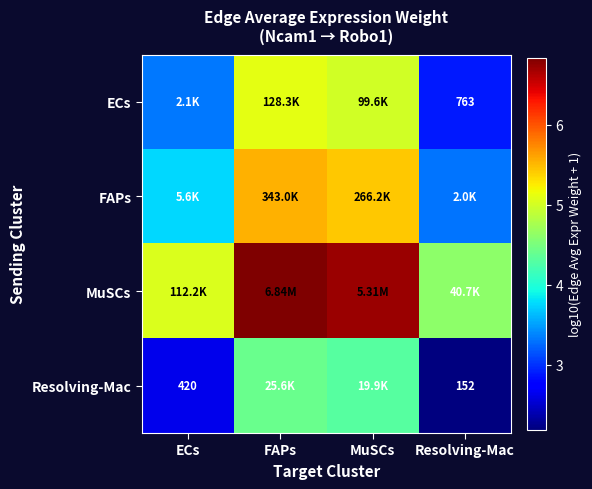

Between FAPs and ECs, which is larger?

FAPs